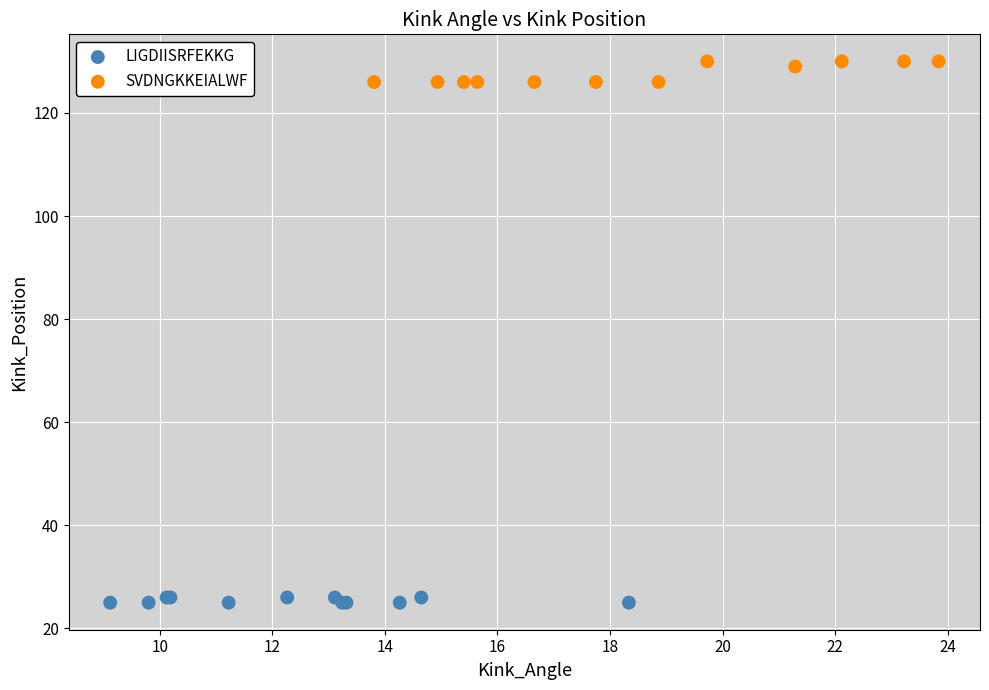

Which series contains the highest Y value?

SVDNGKKEIALWF